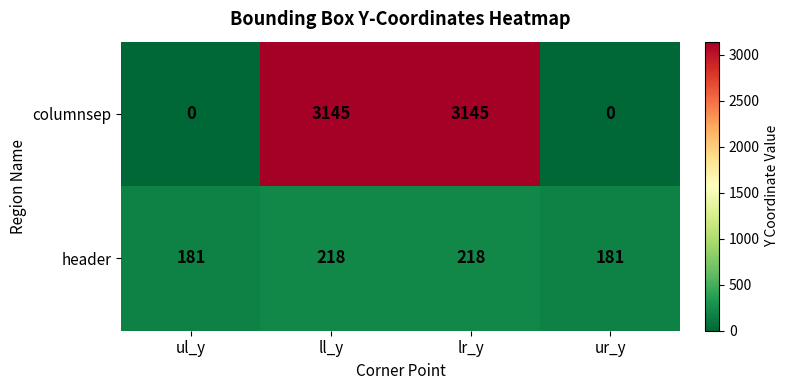

Reading left to right, transcribe all the data shown in this chart.

columnsep: ul_y=0	ll_y=3145	lr_y=3145	ur_y=0
header: ul_y=181	ll_y=218	lr_y=218	ur_y=181